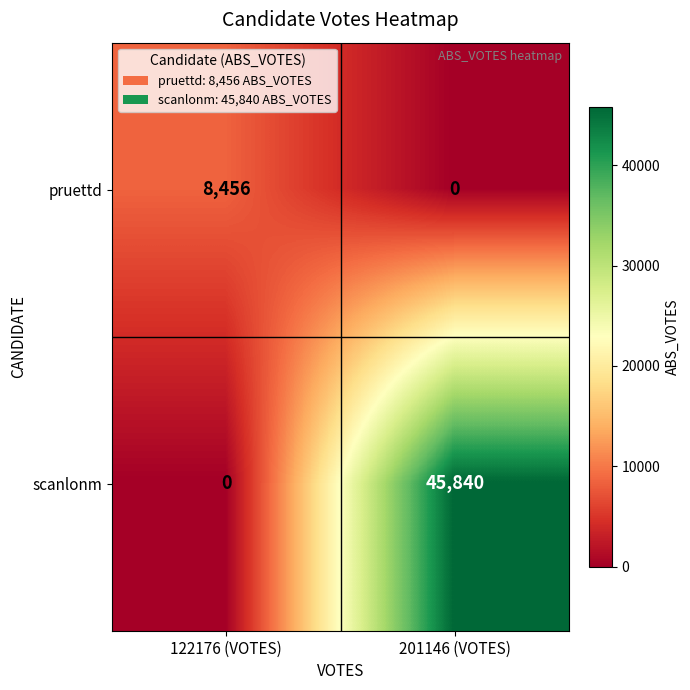

At which category does the chart reach its peak across all series?

201146 (VOTES)